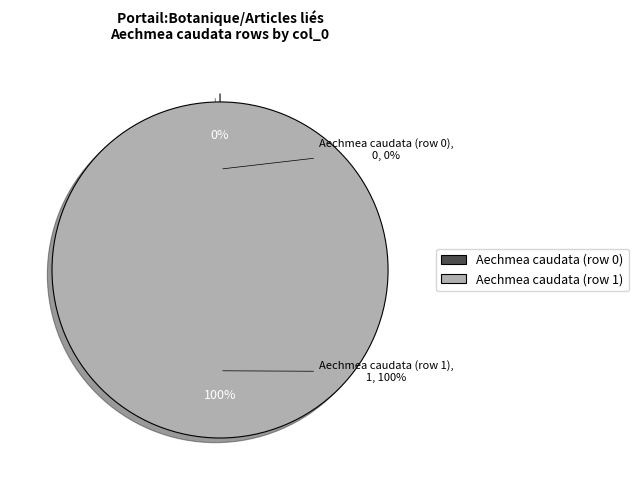

How many segments does this pie chart have?

2